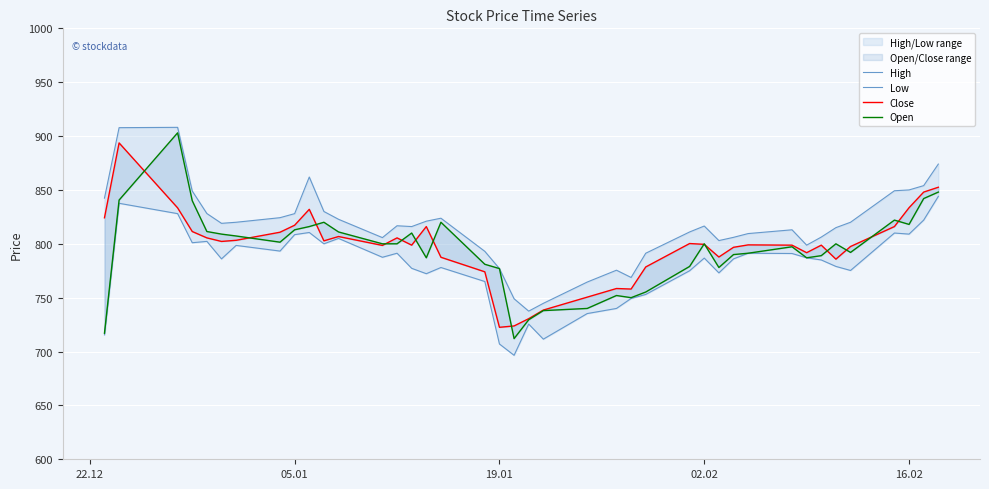

Does the chart display data point markers on the line(s)?

No